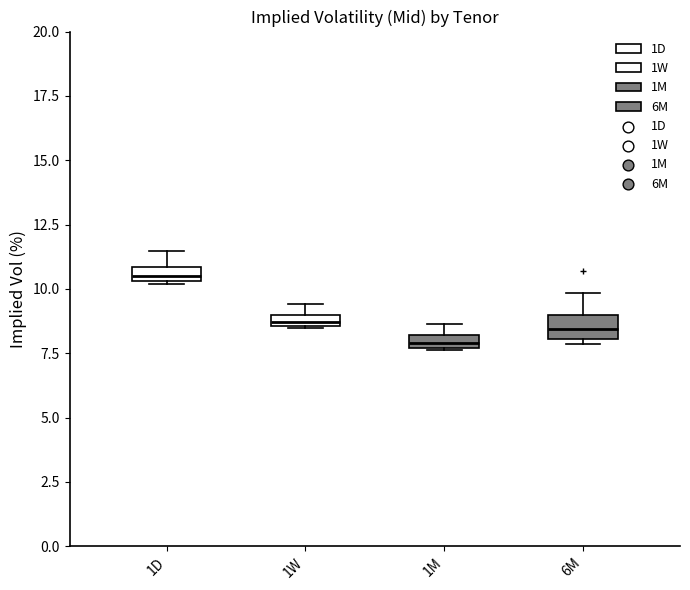

Which box's median line is the highest?

1D